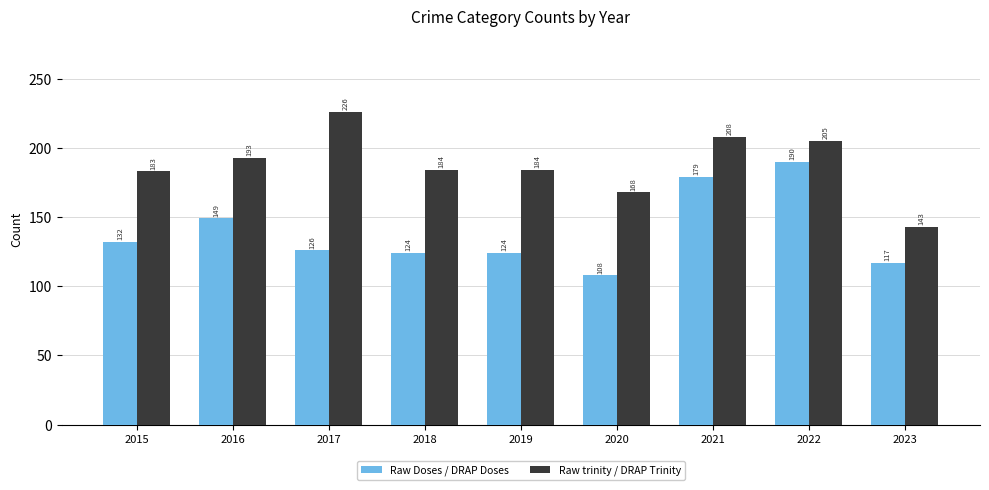

What is the approximate value of Raw trinity / DRAP Trinity at 2023?

143